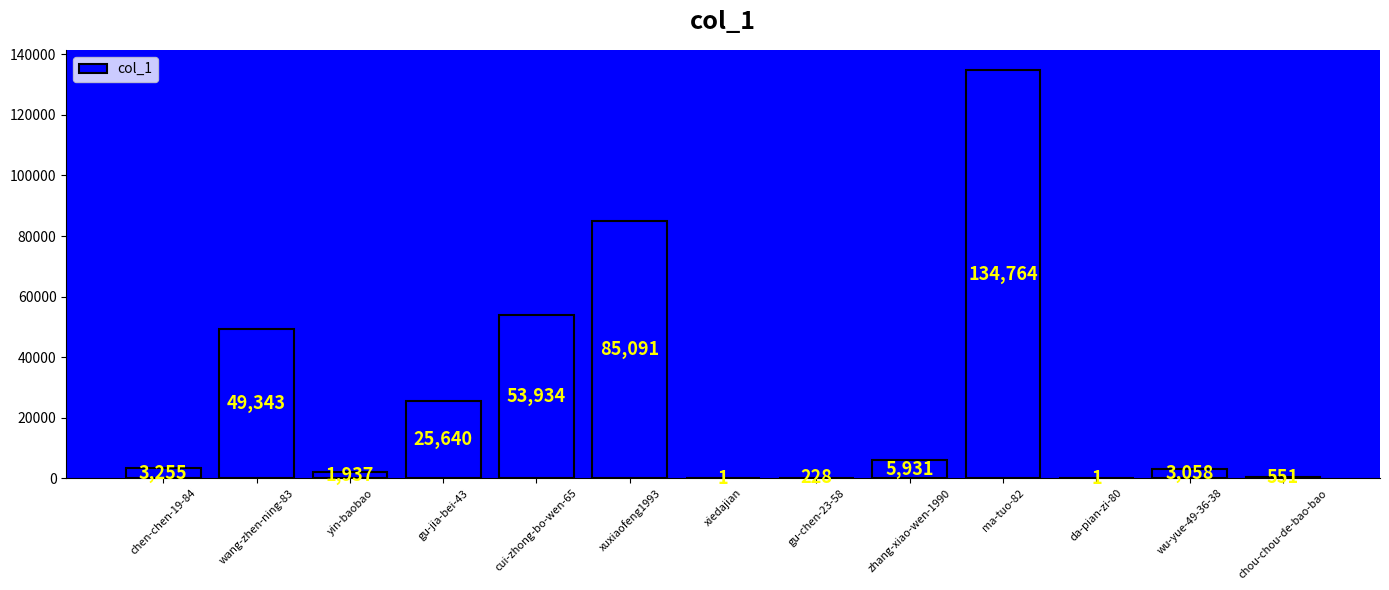

Reading left to right, list all the values displayed in this chart.

chen-chen-19-84=3255	wang-zhen-ning-83=49343	yin-baobao=1937	gu-jia-bei-43=25640	cui-zhong-bo-wen-65=53934	xuxiaofeng1993=85091	xiedajian=1	gu-chen-23-58=228	zhang-xiao-wen-1990=5931	ma-tuo-82=134764	da-pian-zi-80=1	wu-yue-49-36-38=3058	chou-chou-de-bao-bao=551